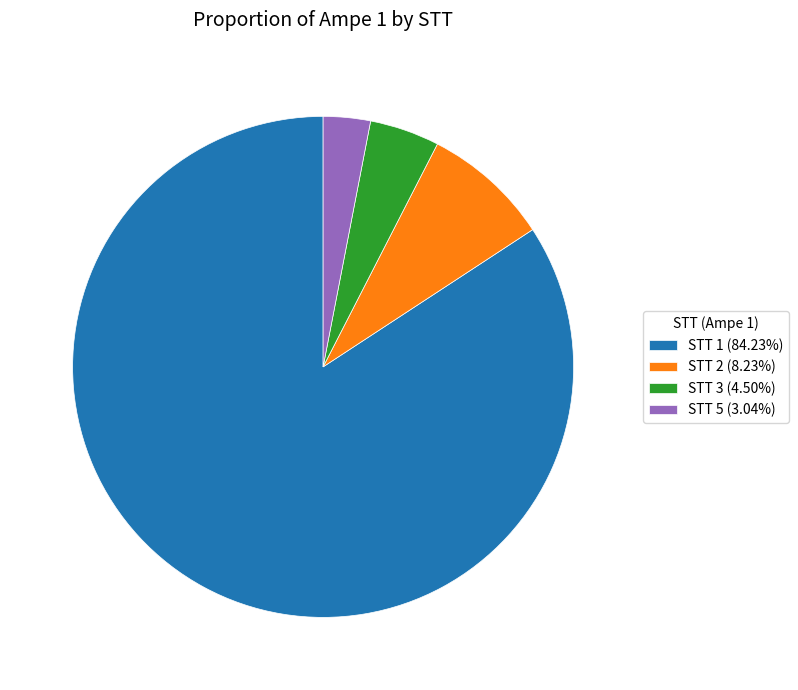

What is the ratio of the value at STT 3 (4.50%) to the value at STT 5 (3.04%)?

1.5